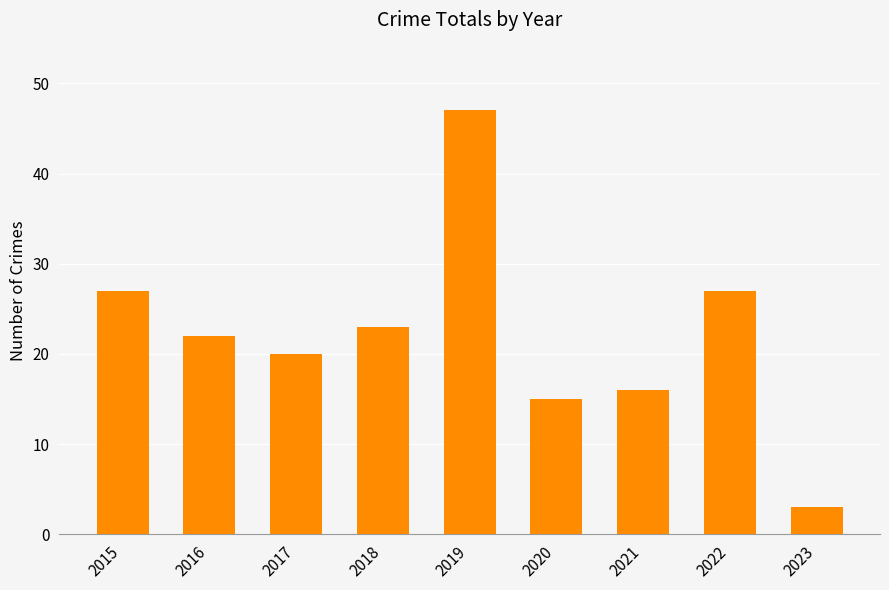

What is the maximum value shown in the chart?

47